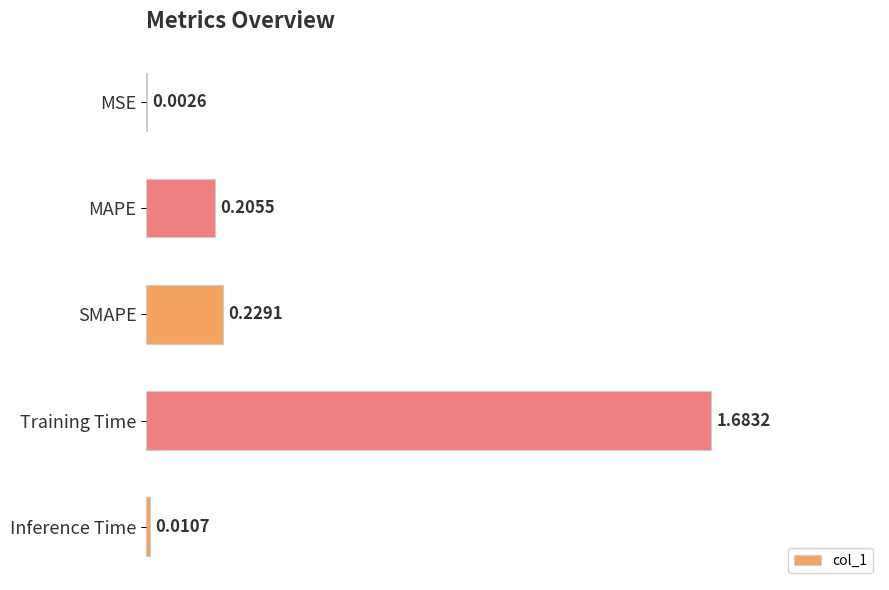

Count the number of data series in this chart.

1